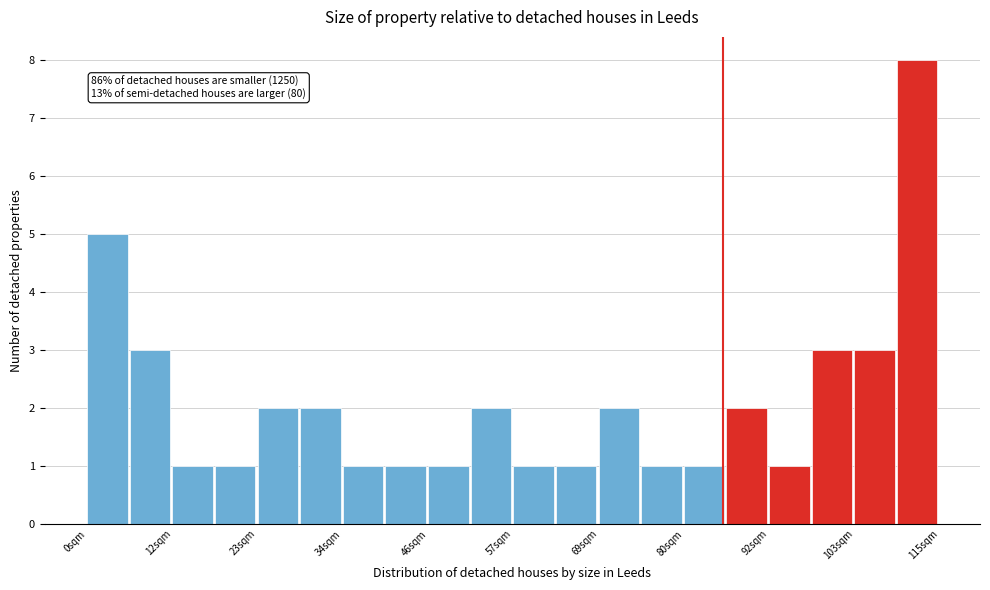

Read against the x-axis, roughly where is the centre of the tallest bar?

112